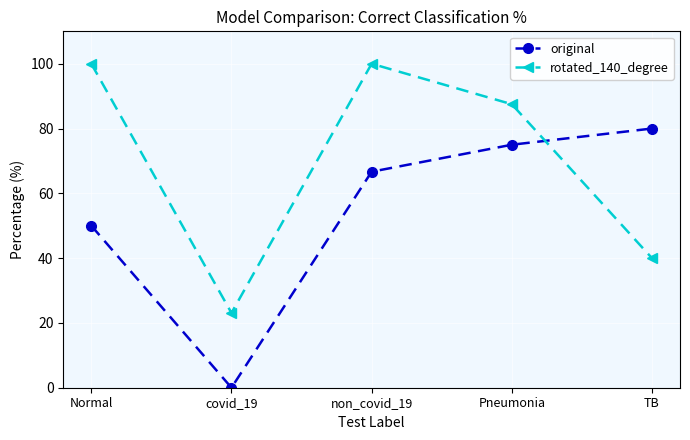

The value of original at Pneumonia is 123.5. True or false?

False